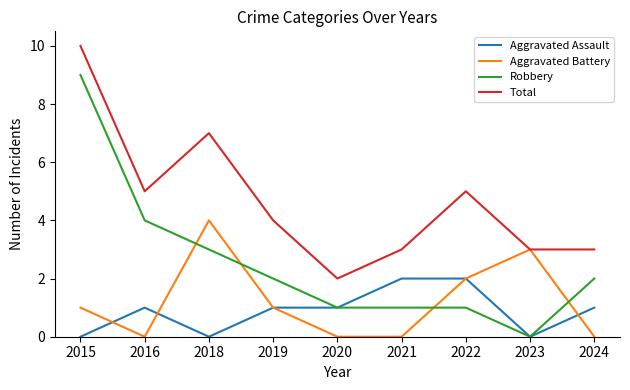

True or false: Total and Aggravated Assault intersect in this chart.

False